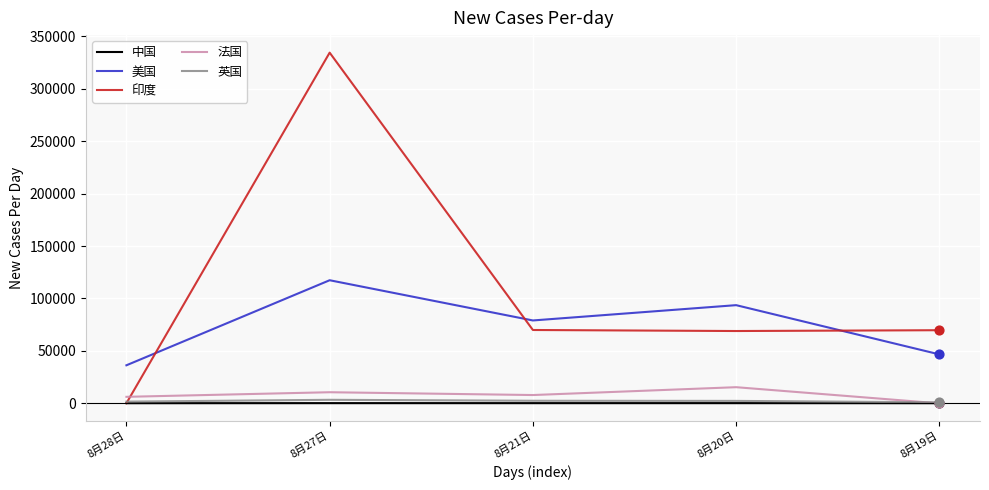

Is the value of 美国 at 8月20日 greater than the value of 印度 at 8月19日?

Yes